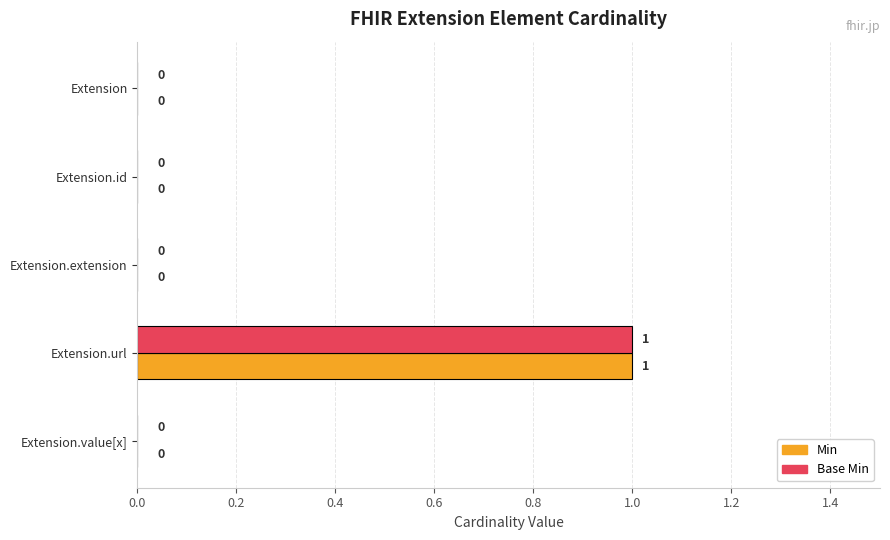

The value of Base Min at Extension.id is 0. True or false?

True